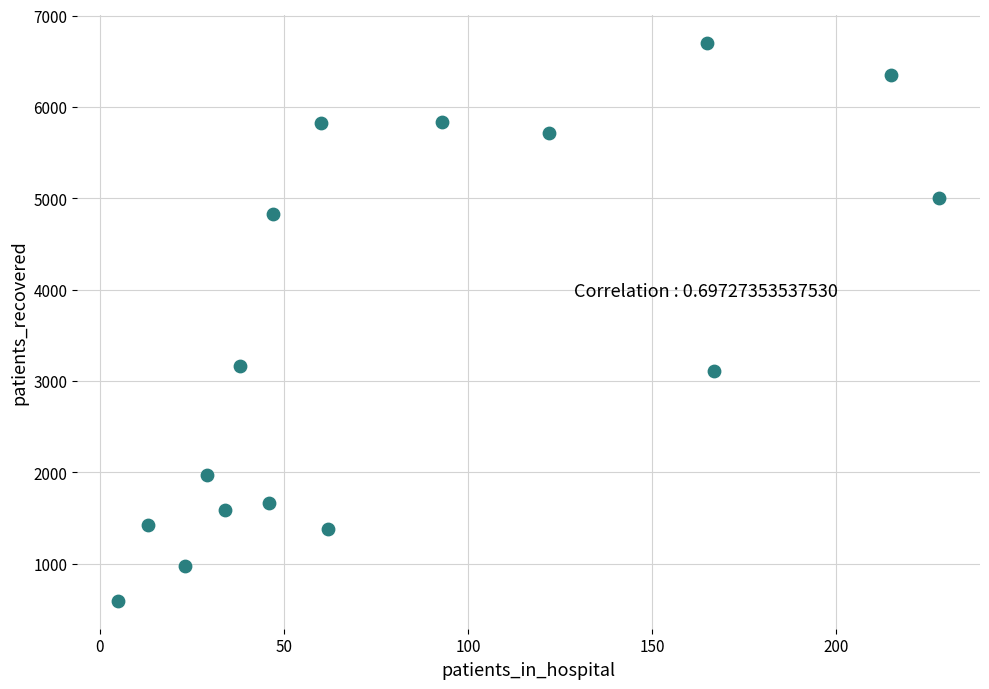

What is the range of Y values (max minus min)?

6104